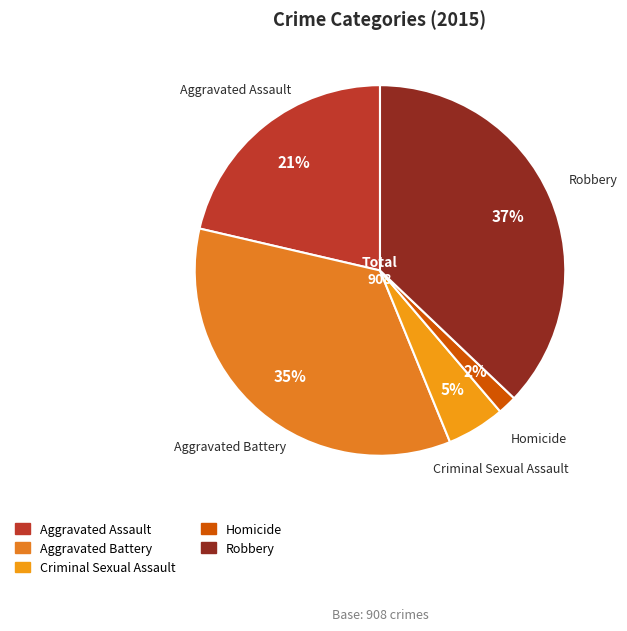

Combined, do Homicide and Robbery account for over 50%?

No